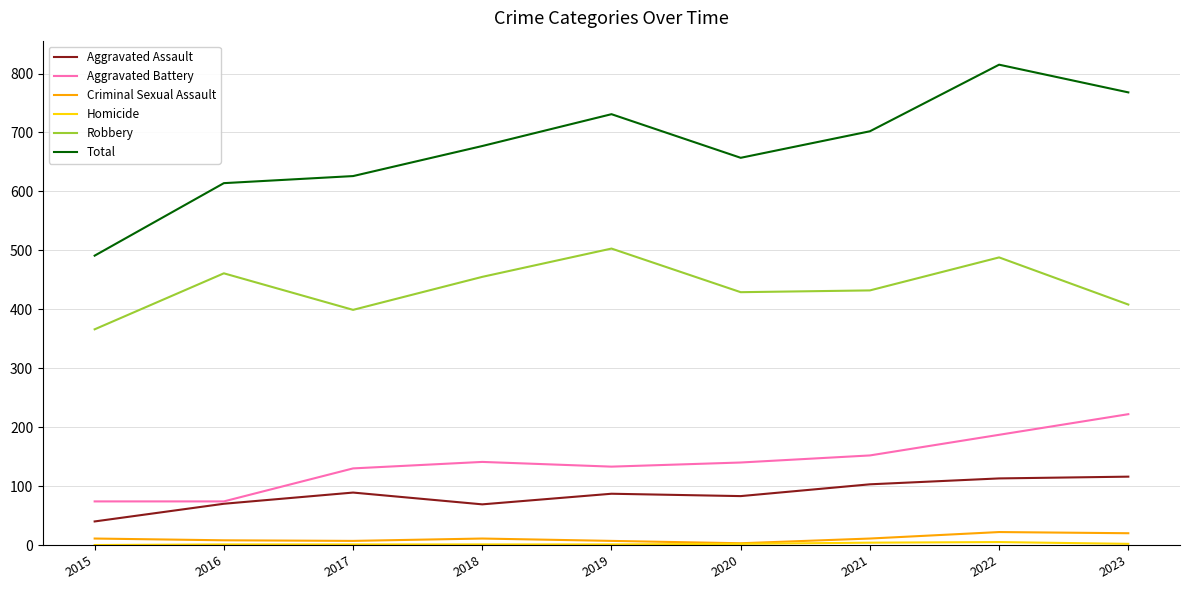

What is the difference between the highest and lowest values at 2018?

676